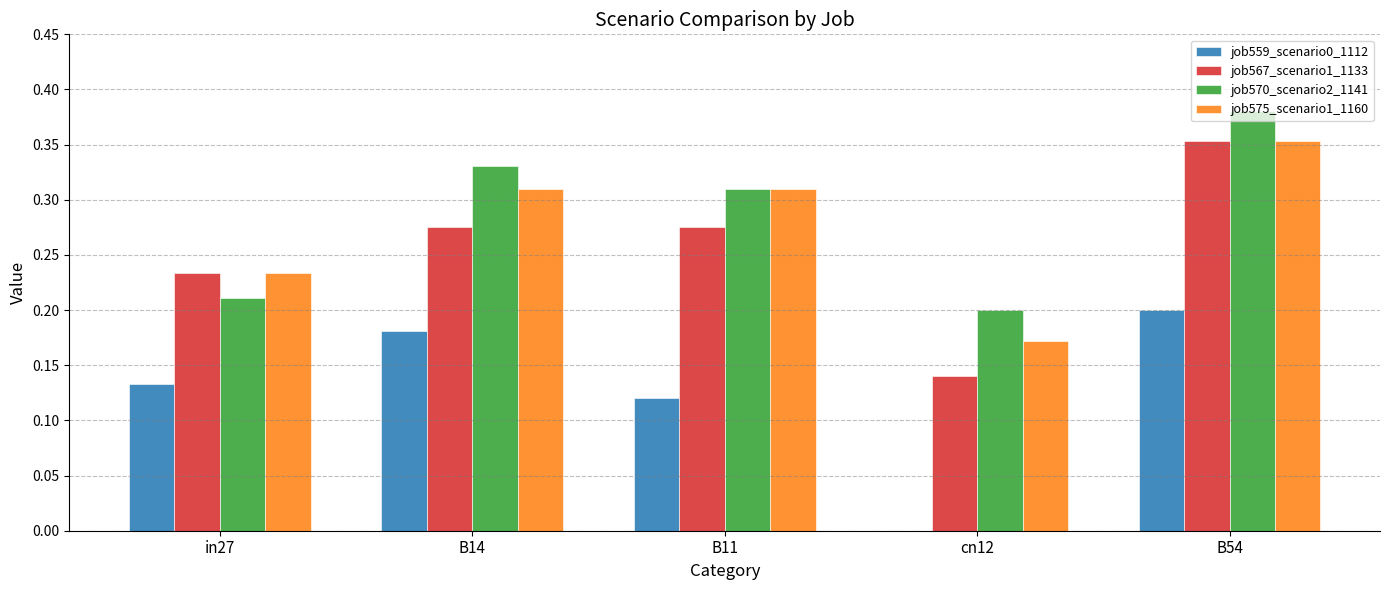

Which category has the highest value in the job570_scenario2_1141 series?

B54